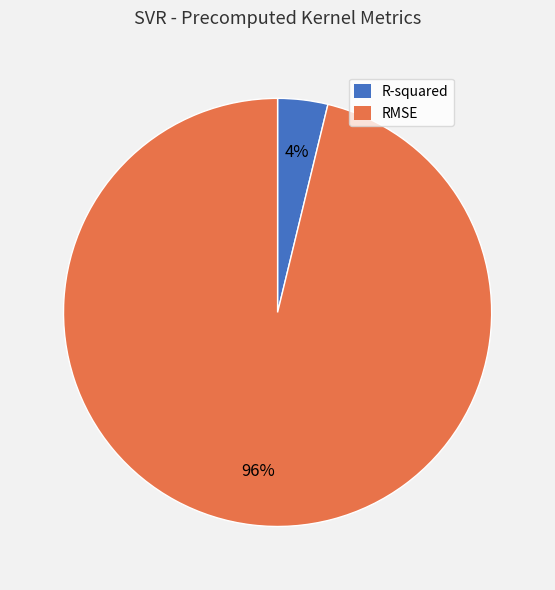

To the nearest percent, what is the average slice percentage?

50%